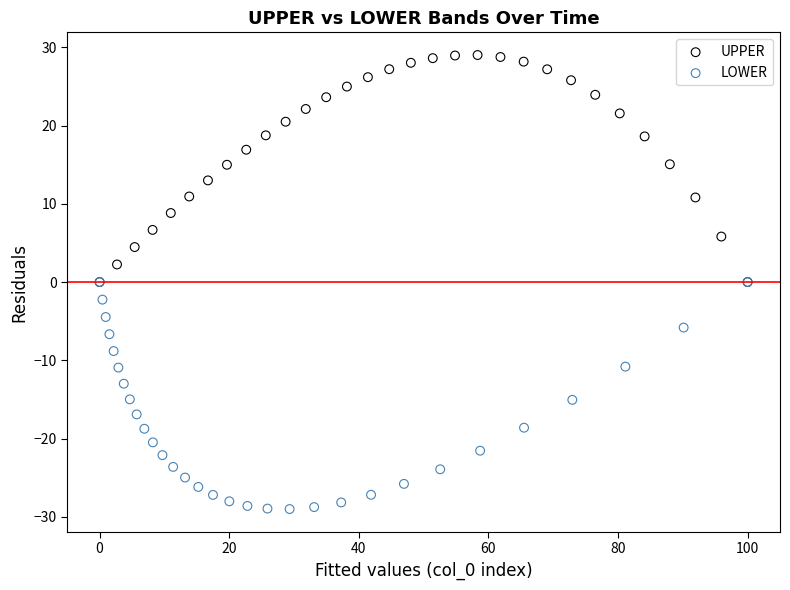

Which series contains the highest Y value?

UPPER